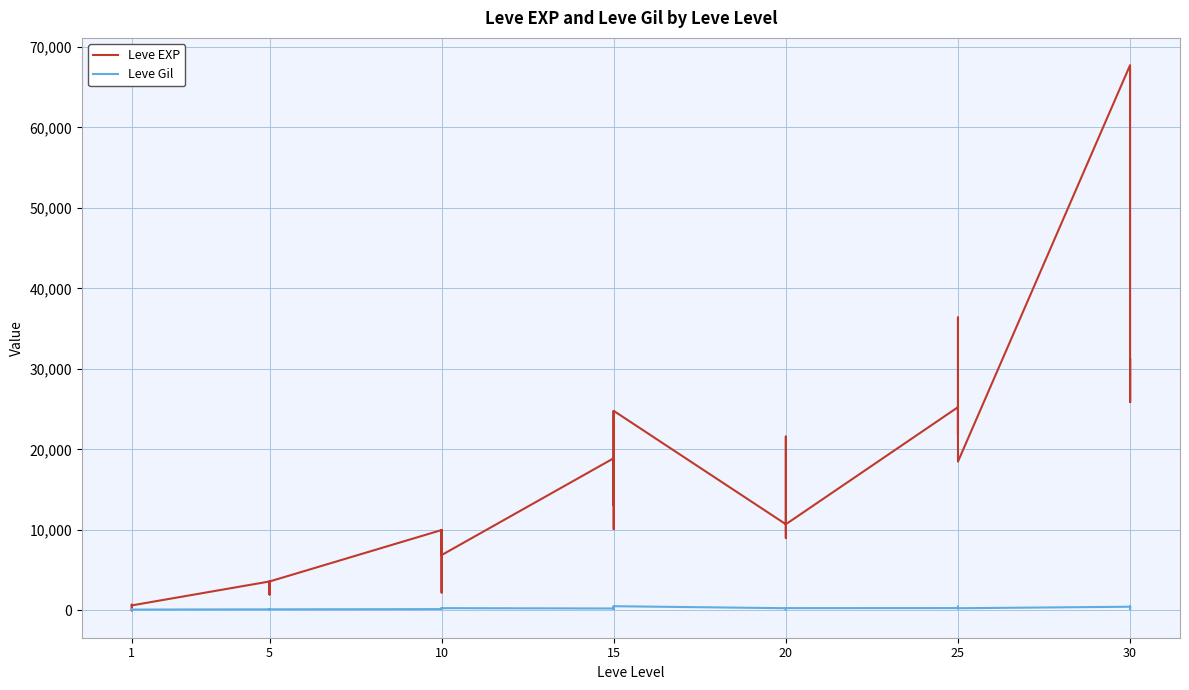

At which category does the chart reach its minimum across all series?

1